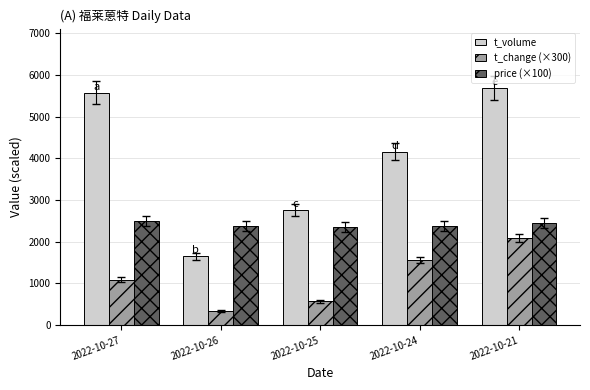

True or false: t_volume has a value of 5690.0 at 2022-10-21.

True